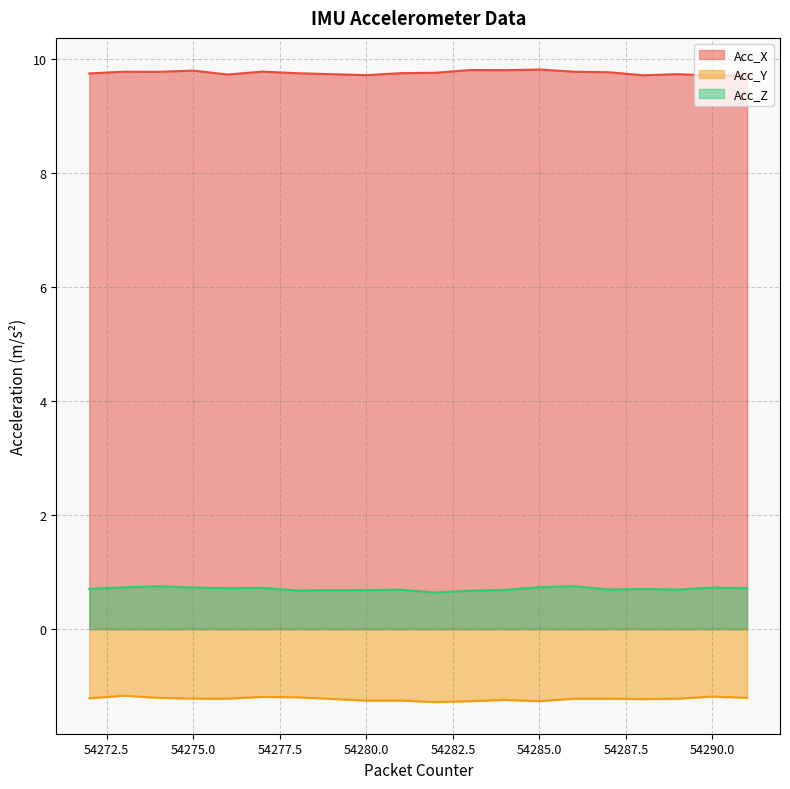

What are all the series names shown in the legend?

Acc_X, Acc_Y, Acc_Z